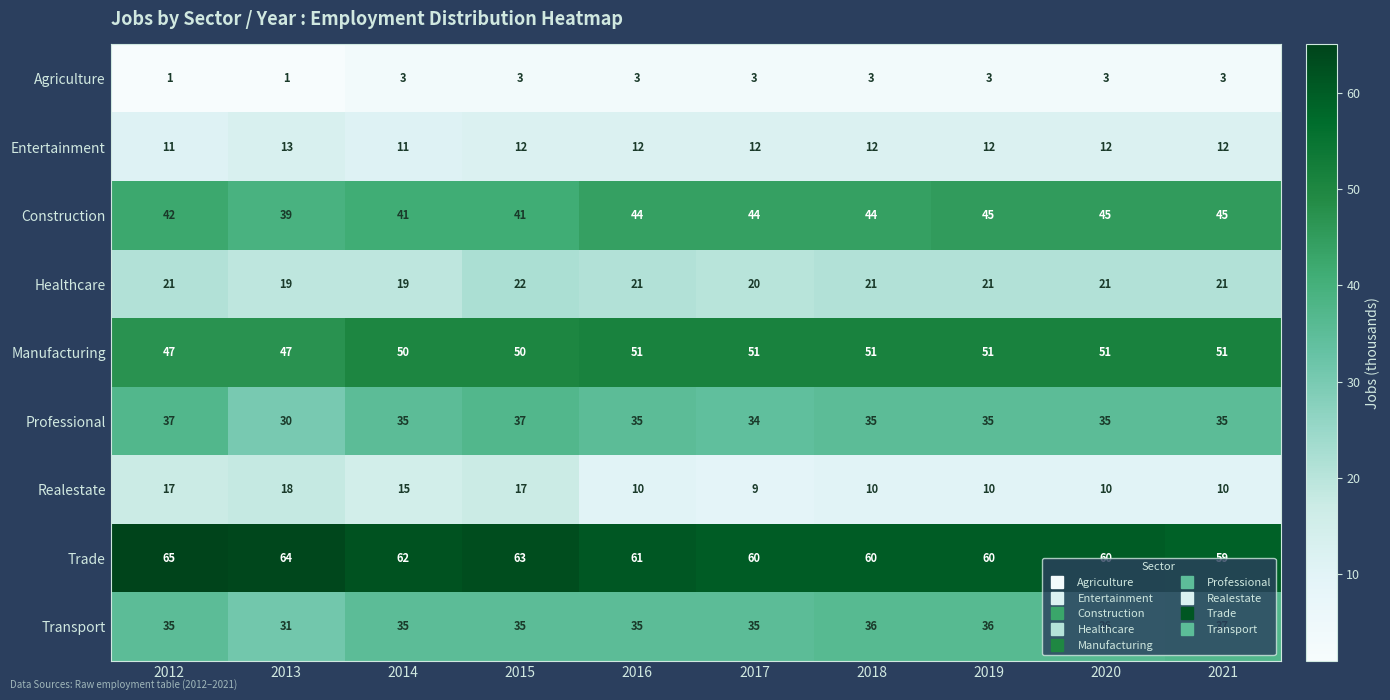

How many values in the Healthcare series are below 21?

3